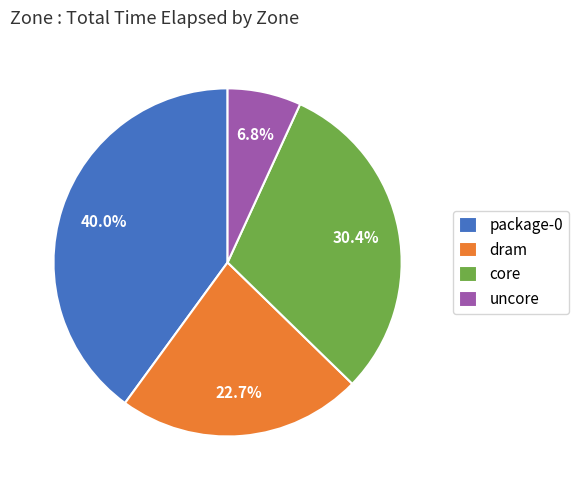

True or false: uncore accounts for 7% of the total.

True